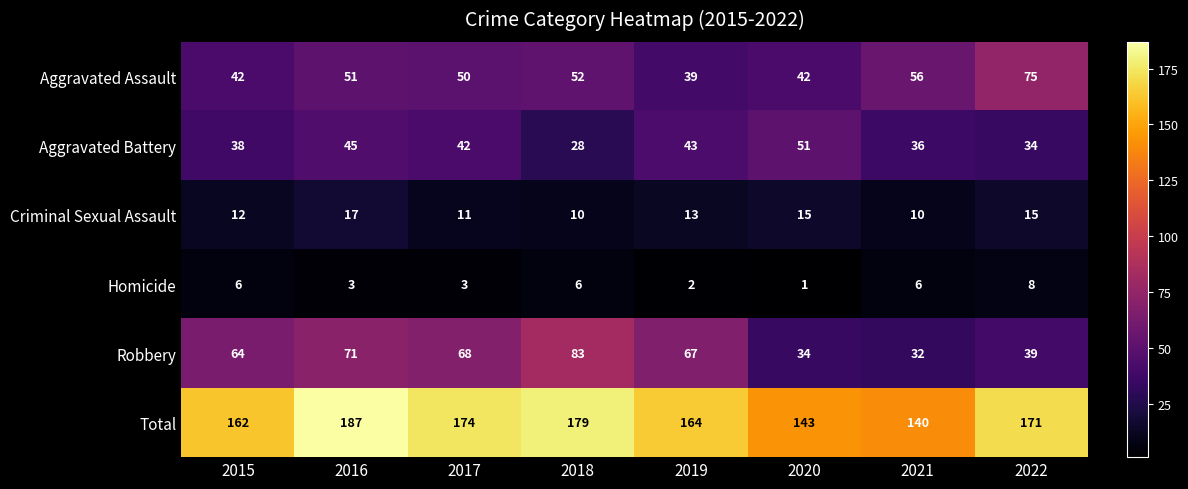

Which series has the largest total across all categories?

Total